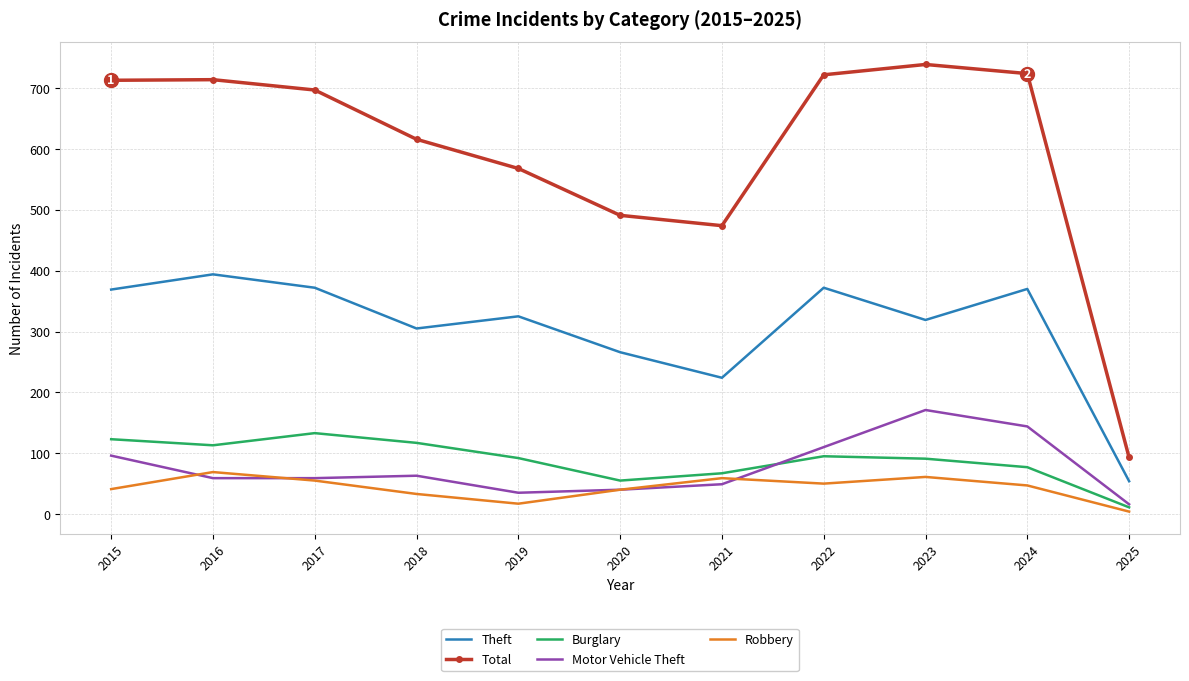

True or false: Theft and Burglary intersect in this chart.

False